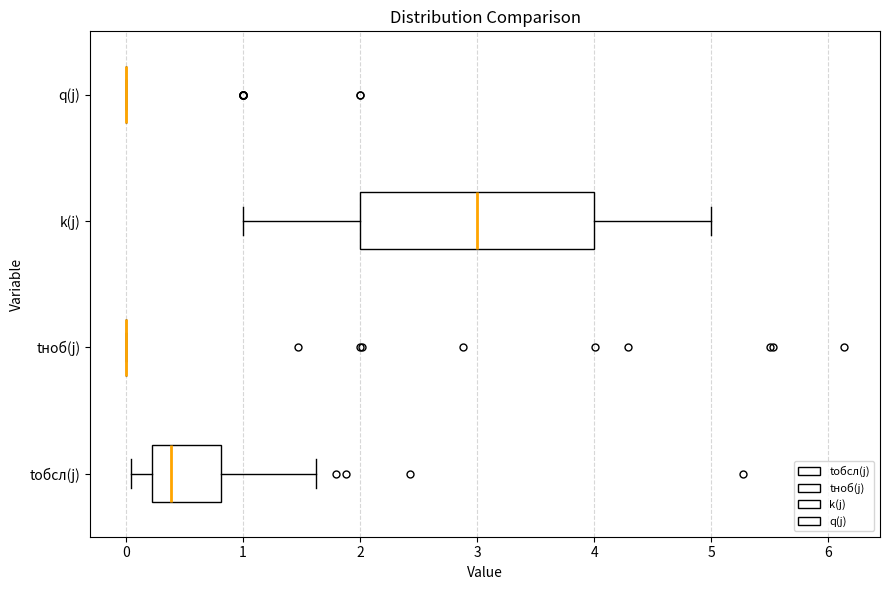

Reading bottom to top, transcribe this box plot: for each box, give where its median line is, the range the box spans, and where its two whiskers end, as read against the x-axis. The values are not printed on the chart, so give them approximately, as read against the axis.

tобсл(j): median 0.4, box 0.2 to 0.8, whiskers 0.0 to 1.6
tноб(j): box collapsed to a line at 0.0, whiskers 0.0 to 0.0
k(j): median 3.0, box 2.0 to 4.0, whiskers 1.0 to 5.0
q(j): box collapsed to a line at 0.0, whiskers 0.0 to 0.0